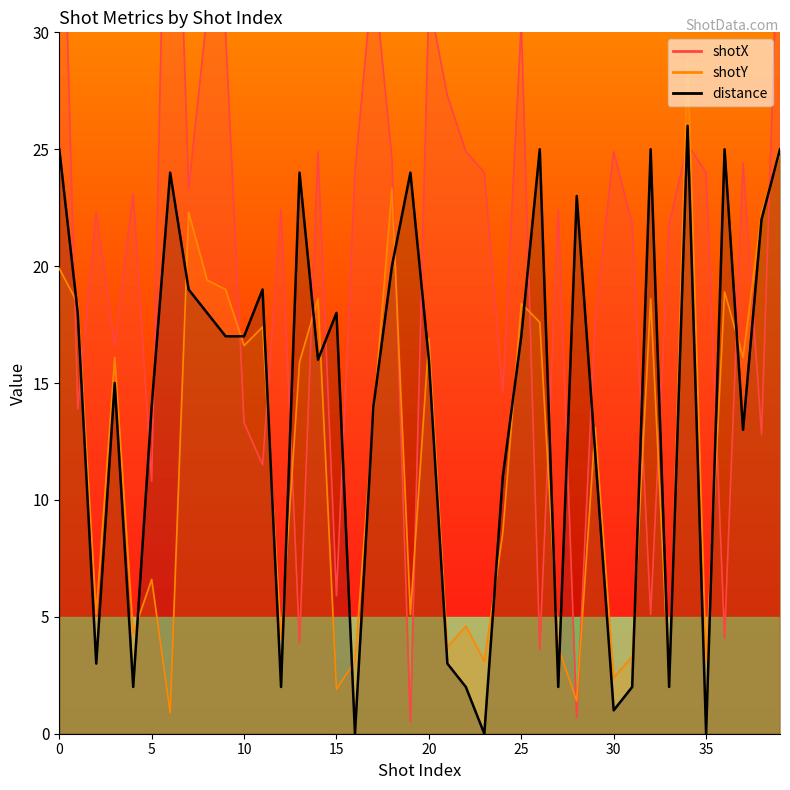

The distance series shows 11.0 at 24. True or false?

True